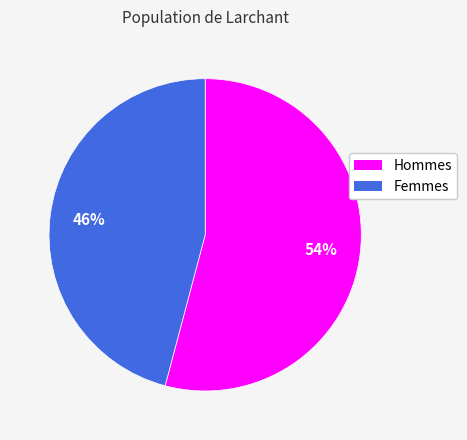

Is there any slice that represents more than half of the pie?

Yes